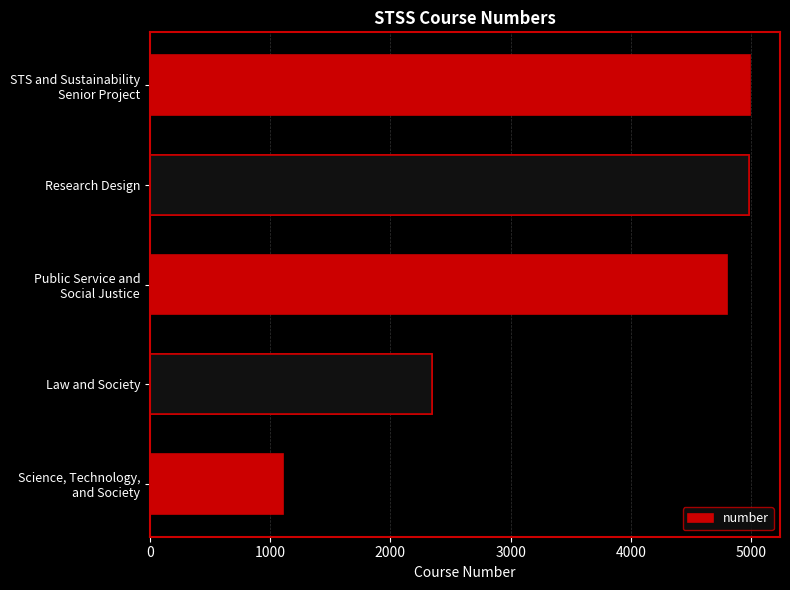

What is the maximum value shown in the chart?

4990